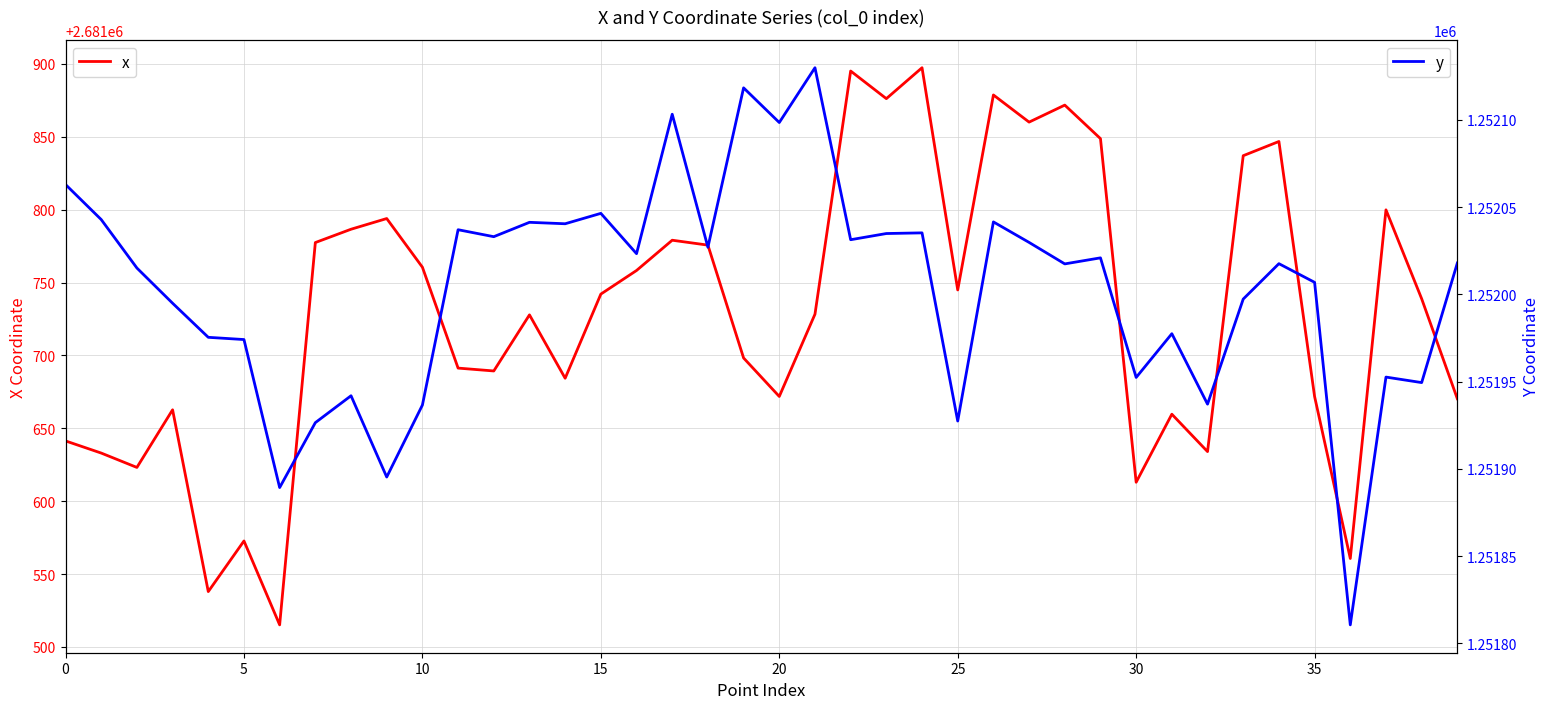

Reading left to right, list all the values displayed in this chart.

x: 2681641.3	2681633.0	2681623.1	2681662.7	2681538.0	2681572.7	2681515.1	2681777.4	2681786.5	2681793.9	2681760.5	2681691.3	2681689.3	2681727.8	2681684.3	2681742.1	2681758.2	2681779.0	2681775.6	2681698.2	2681671.8	2681728.3	2681895.1	2681876.1	2681897.3	2681744.9	2681878.7	2681860.0	2681871.7	2681848.7	2681613.0	2681659.7	2681634.0	2681837.0	2681846.7	2681671.8	2681560.7	2681799.8	2681738.9	2681670.2
y: 1252063.0	1252042.9	1252015.1	1251995.0	1251975.4	1251974.1	1251889.3	1251926.5	1251941.9	1251895.4	1251936.6	1252037.1	1252033.1	1252041.3	1252040.5	1252046.4	1252023.3	1252103.2	1252027.0	1252118.4	1252098.5	1252129.9	1252031.3	1252034.9	1252035.3	1251927.5	1252041.5	1252029.8	1252017.5	1252021.0	1251952.4	1251977.5	1251937.1	1251997.3	1252017.6	1252006.9	1251810.7	1251952.6	1251949.5	1252018.0